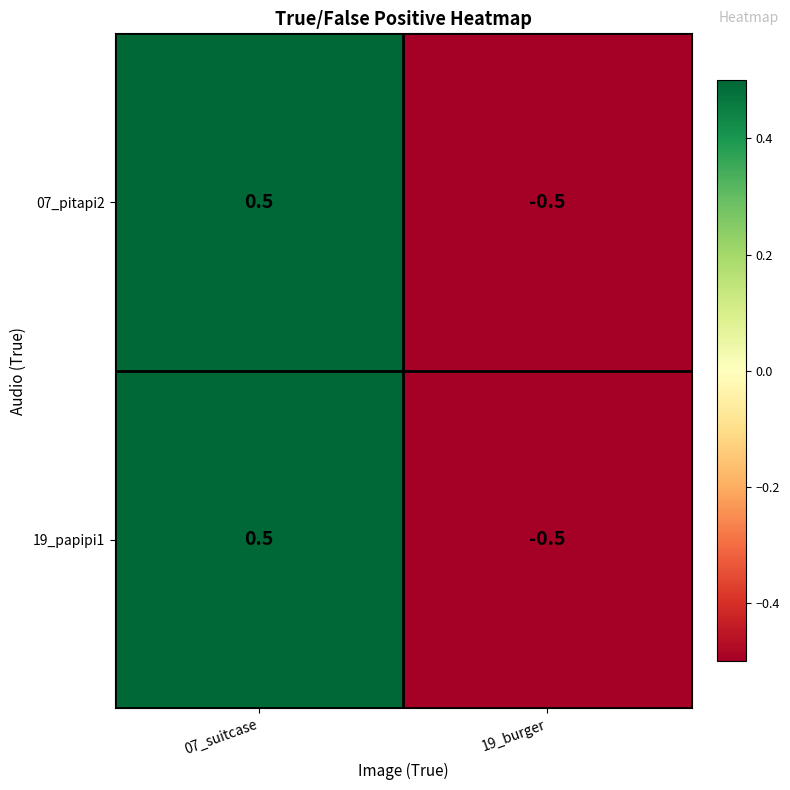

What is the difference between the 07_pitapi2 values at 19_burger and 07_suitcase?

1.0